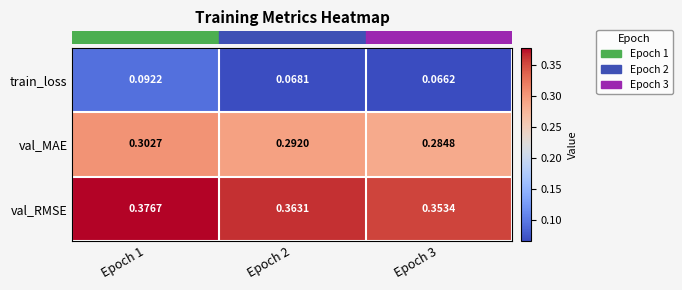

At which category is the sum across all series the highest?

Epoch 1